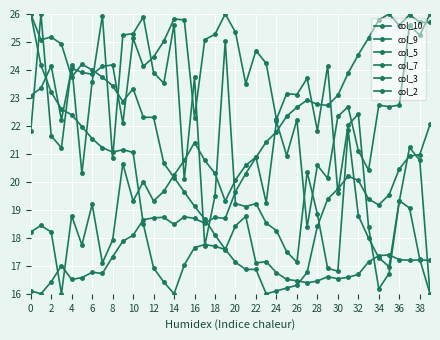

Where do col_3 and col_9 first cross each other?

30 and 32